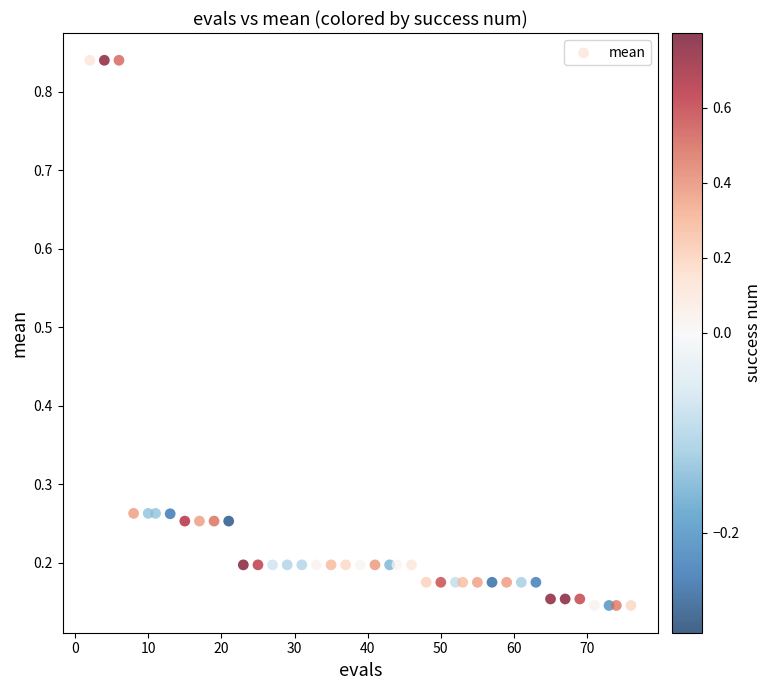

What is the range of X values (max minus min)?

74.0